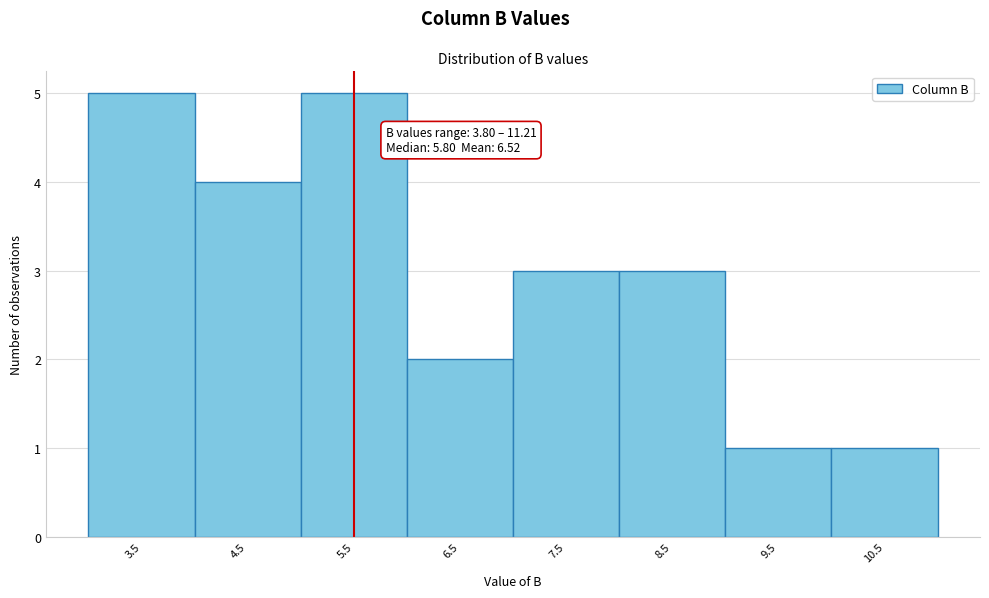

Reading left to right, list all the values displayed in this chart.

3.5=5	4.5=4	5.5=5	6.5=2	7.5=3	8.5=3	9.5=1	10.5=1